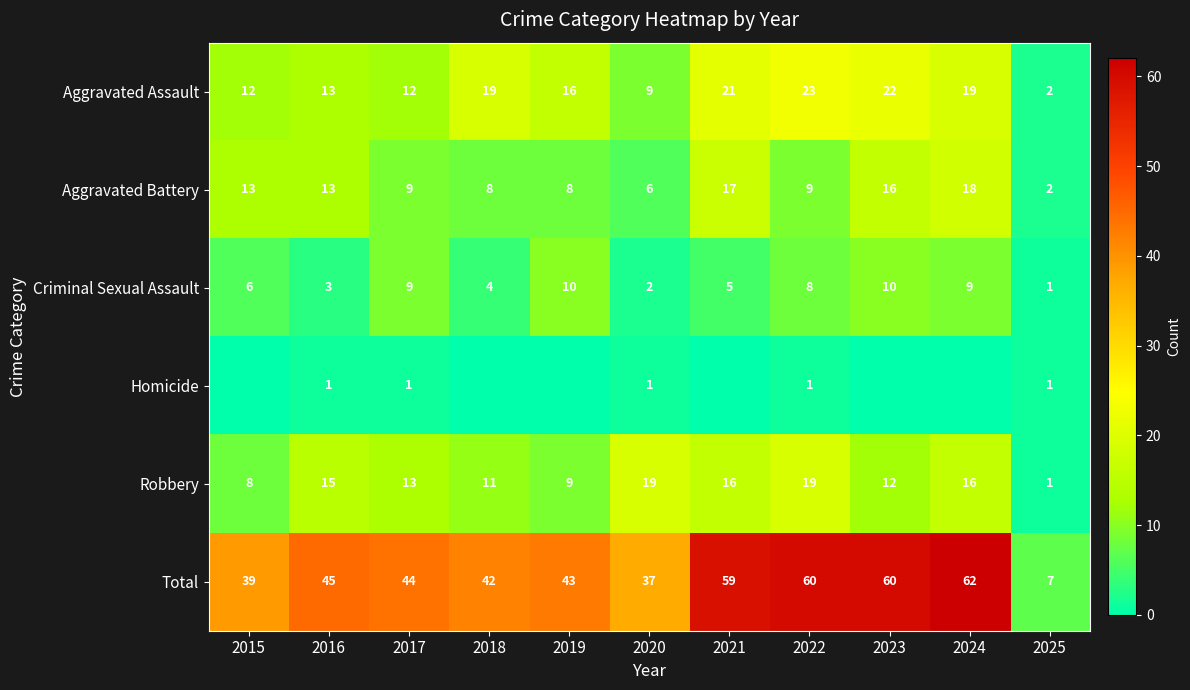

Count the number of categories in the chart.

11